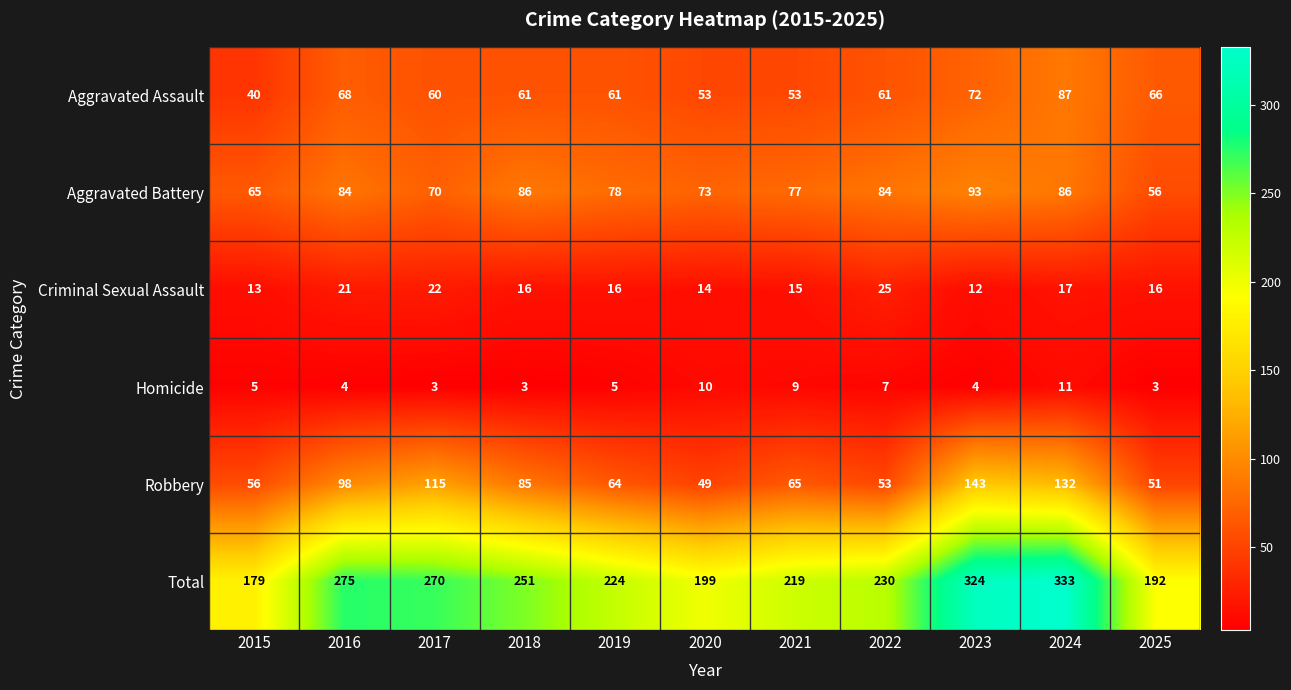

Where is Criminal Sexual Assault nearest to the value 18?

2024